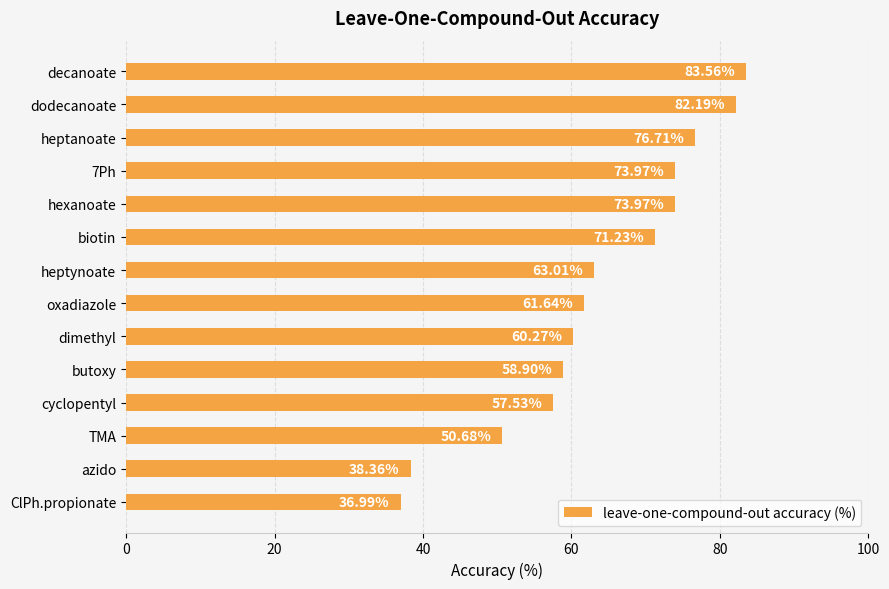

Which label corresponds to the smallest value in the chart?

ClPh.propionate